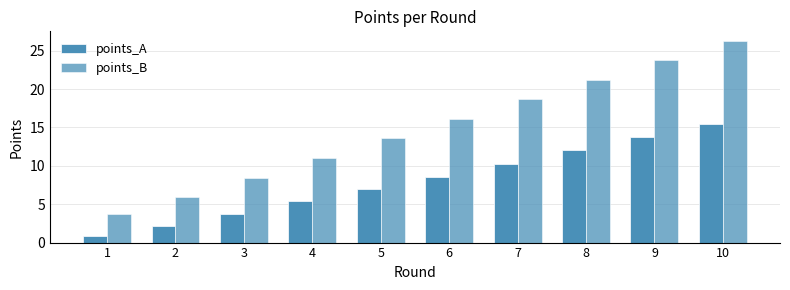

Rank the series by their maximum value, from lowest to highest.

points_A, points_B